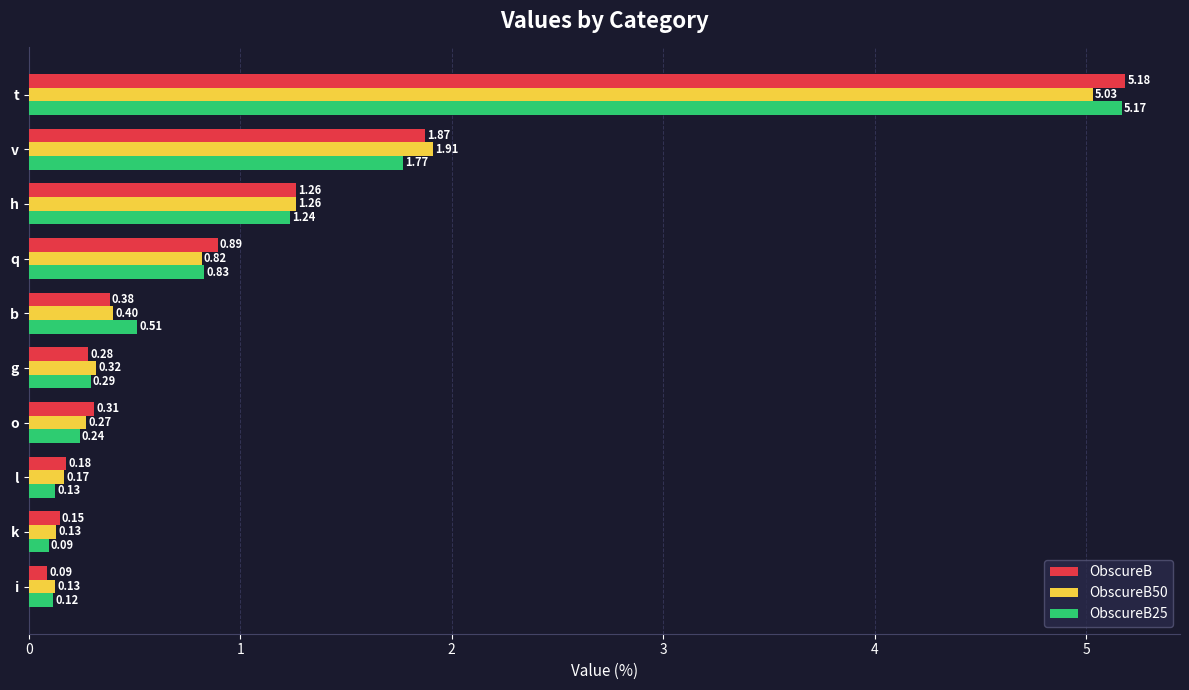

What are all the series names shown in the legend?

ObscureB, ObscureB50, ObscureB25